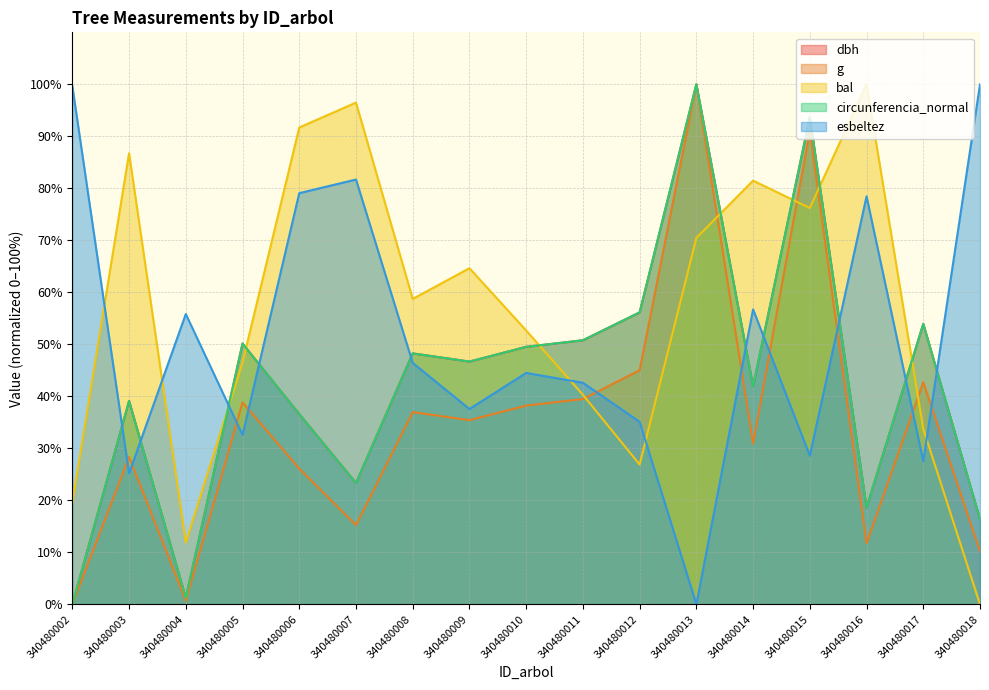

The dbh series shows 53.9 at 340480017. True or false?

True